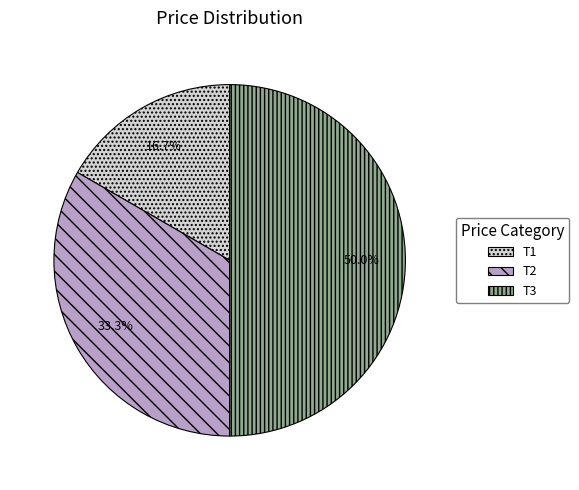

Rank the categories by value from lowest to highest.

T1, T2, T3